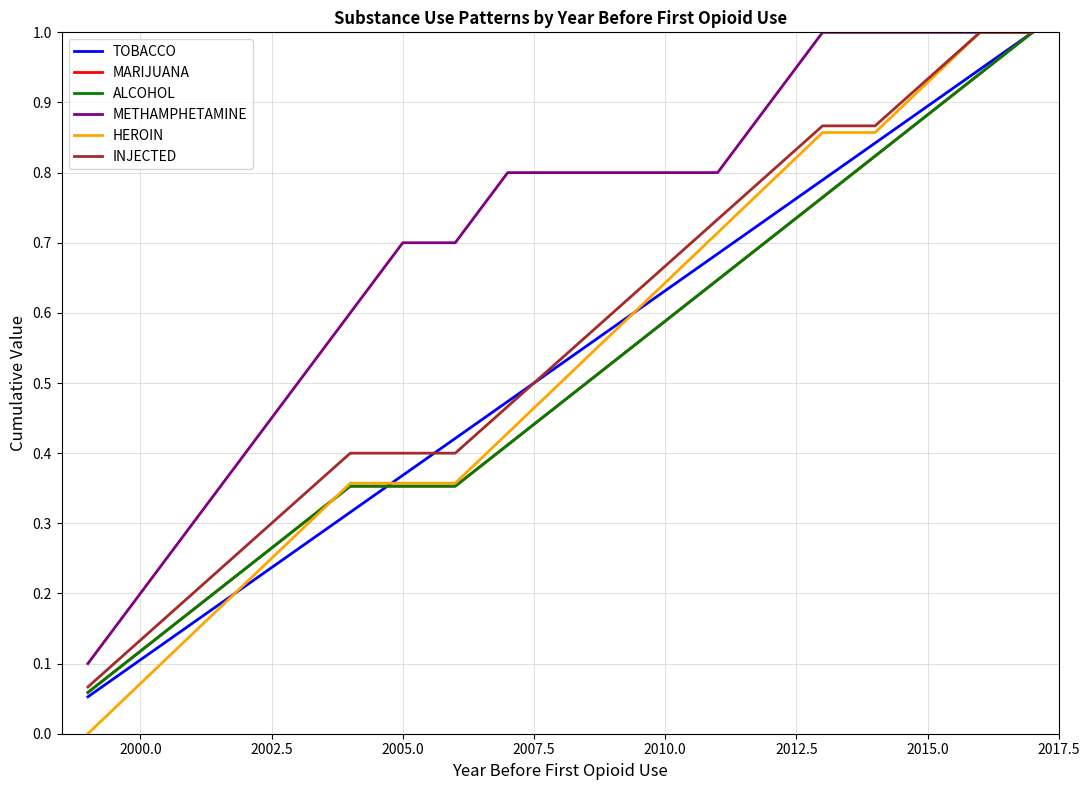

Is this an area chart (filled region under the line)?

No